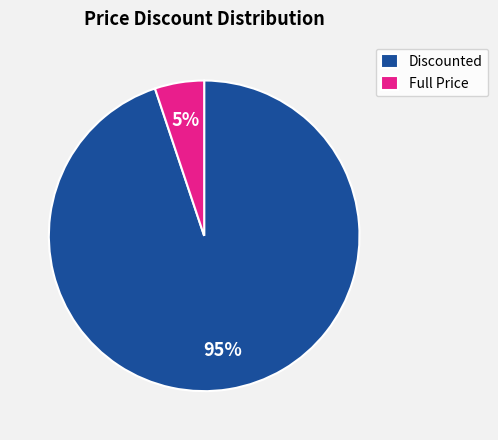

What percentage is the Full Price slice, to the nearest percent?

5%